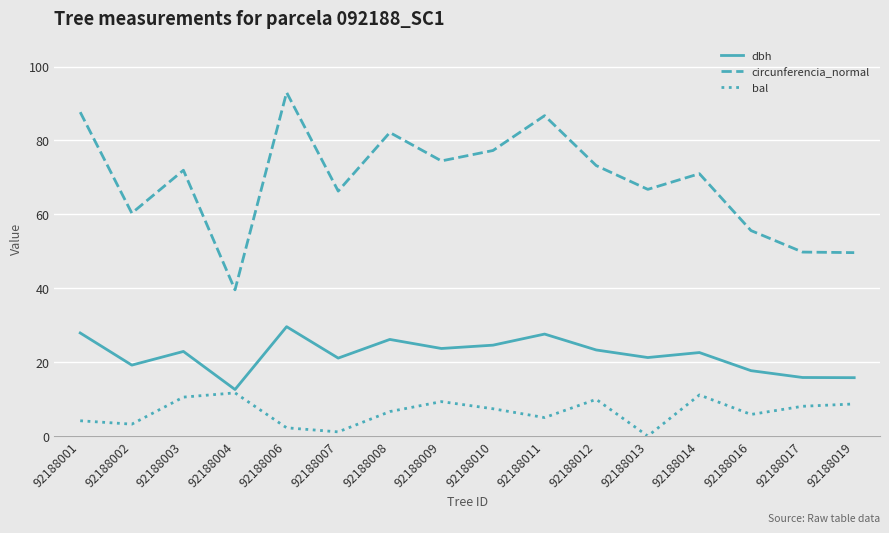

List the series in order of their overall mean, highest first.

circunferencia_normal, dbh, bal